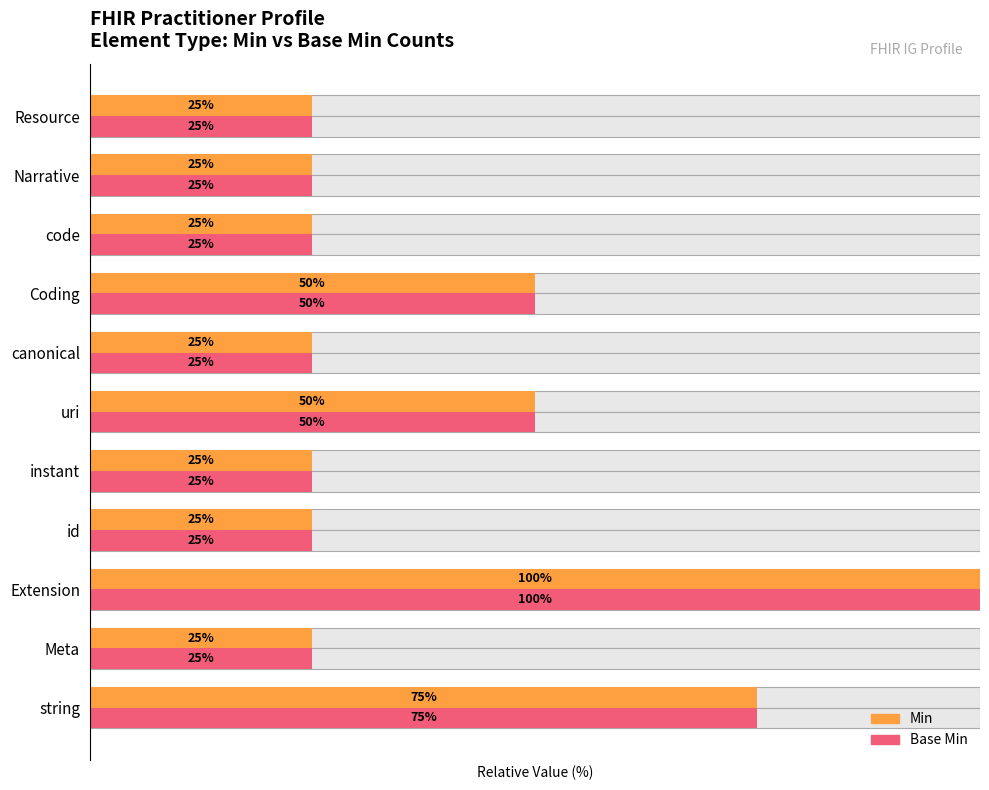

Is it true that Base Min equals 25 at canonical?

True